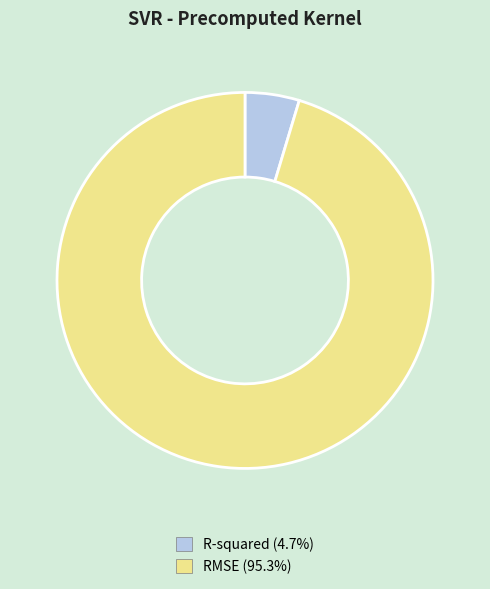

Between R-squared and RMSE, which is larger?

RMSE